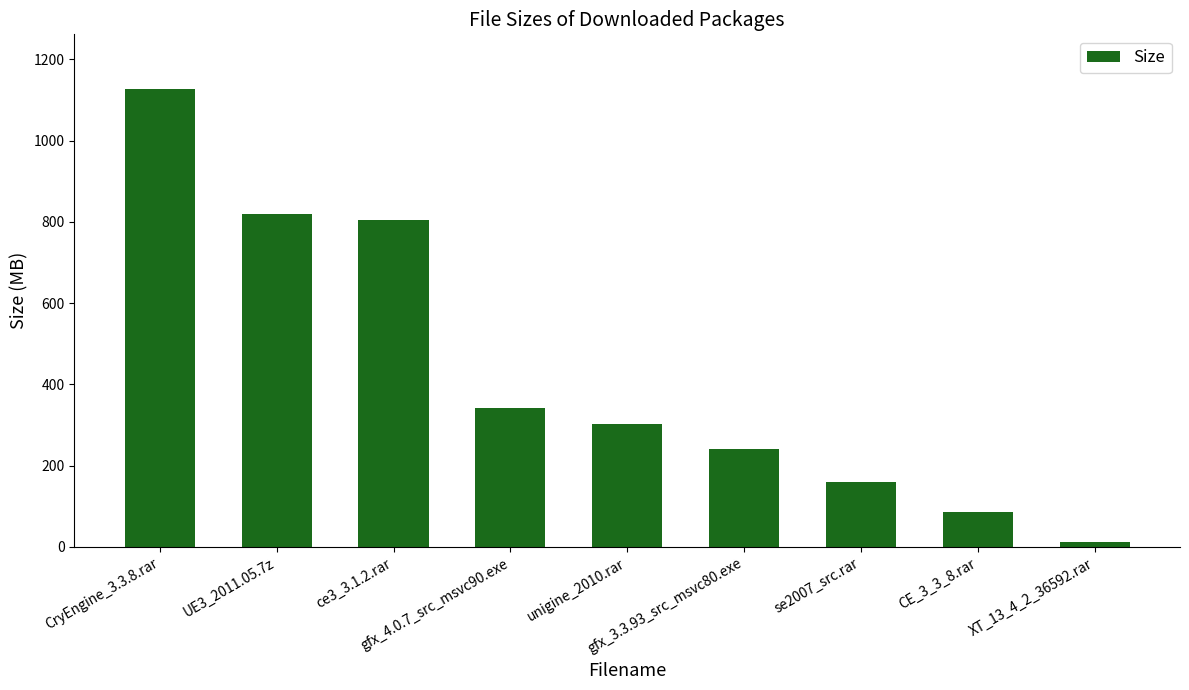

The value at gfx_3.3.93_src_msvc80.exe is 240.9. True or false?

True